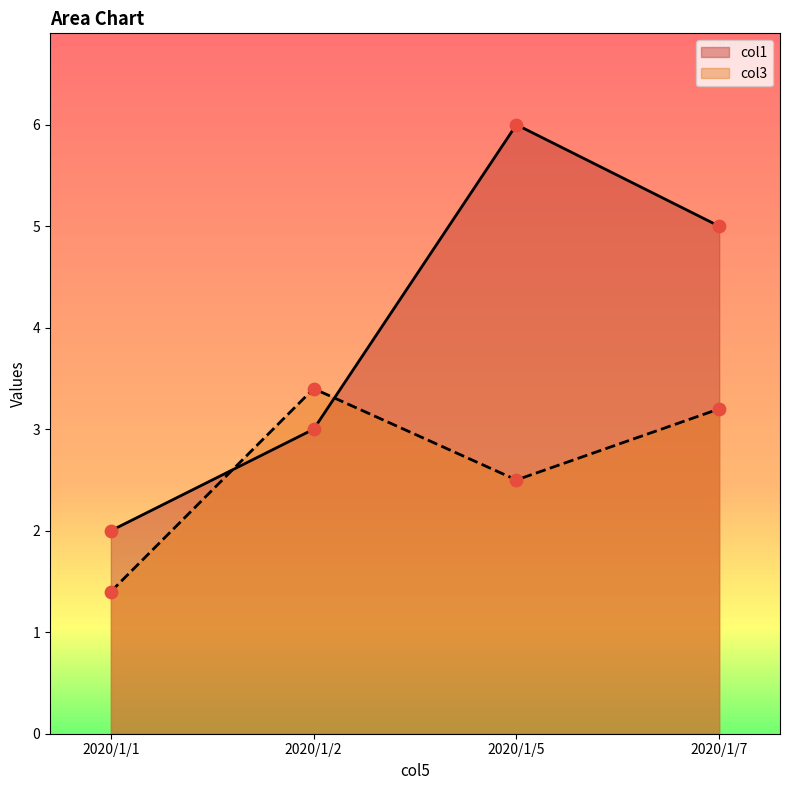

What are all the series names shown in the legend?

col1, col3